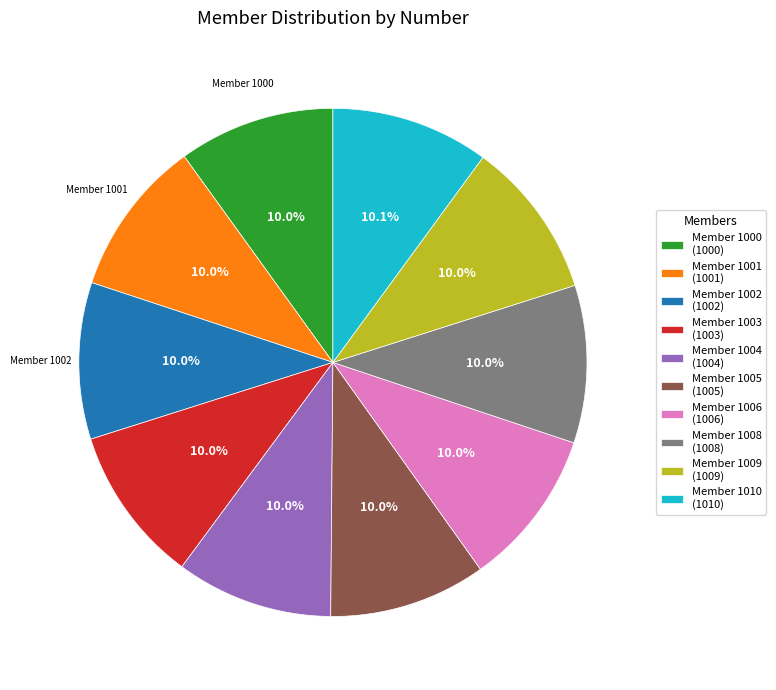

To the nearest percent, what is the average slice percentage?

10%